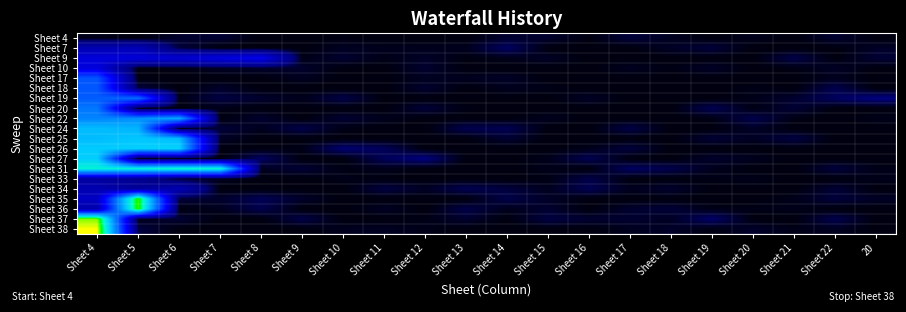

What is the total value across all series at Sheet 12?

125.3